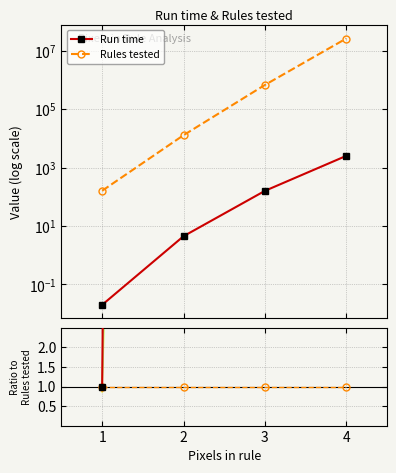

What is the difference between the Run time ratio values at 1 and 2?

7806.7